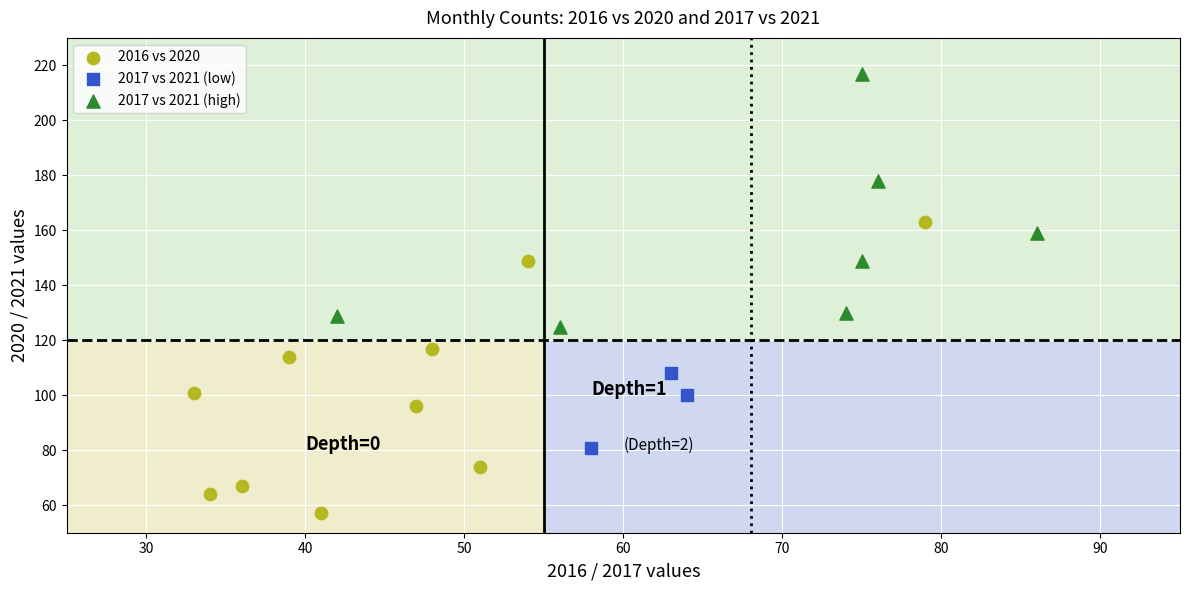

Which series reaches the maximum Y coordinate?

2017 vs 2021 (high)